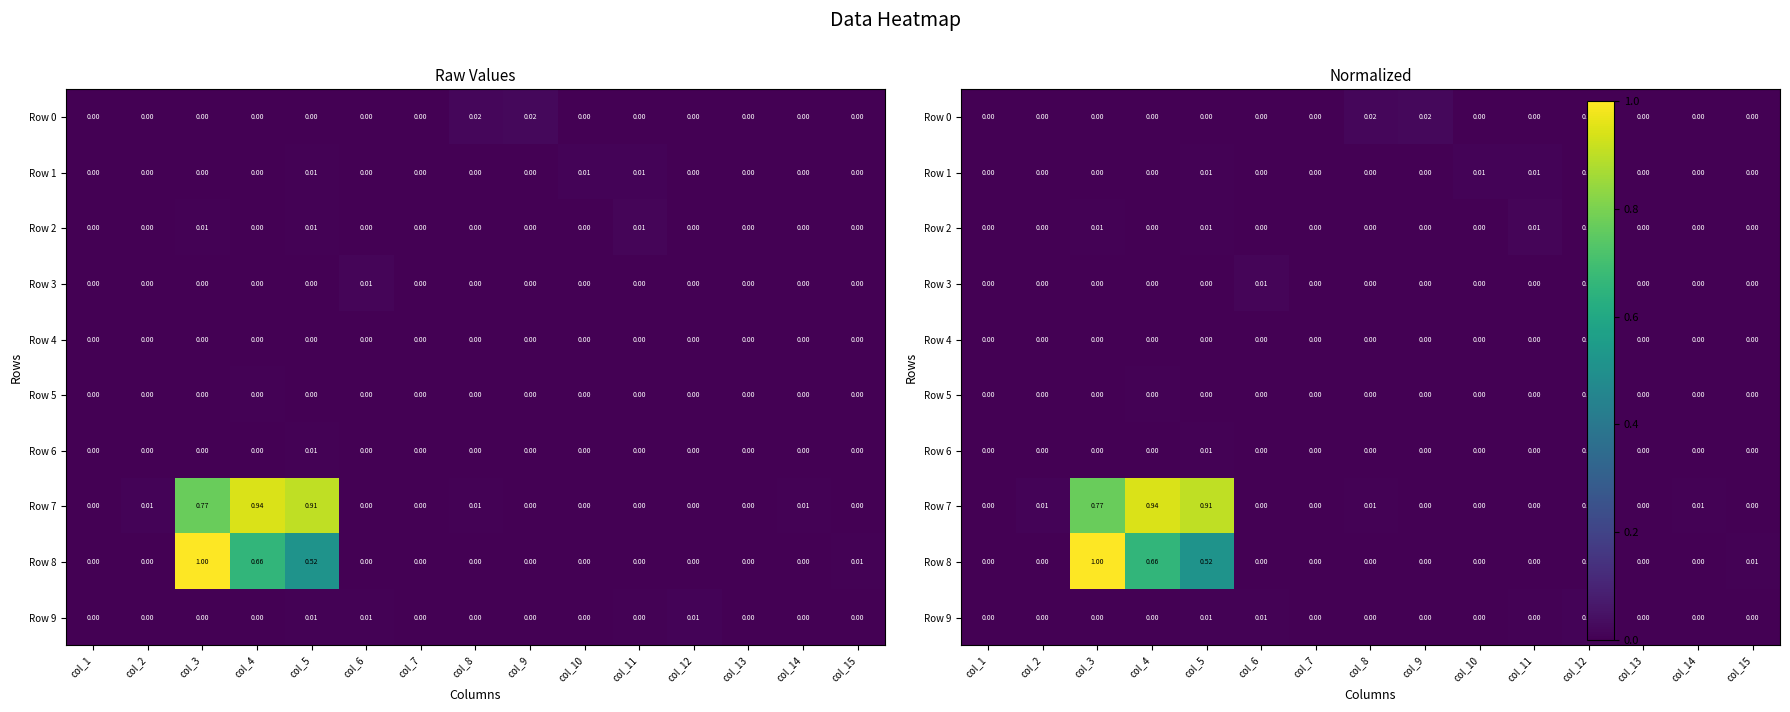

Which series has the largest total across all categories?

Row 7